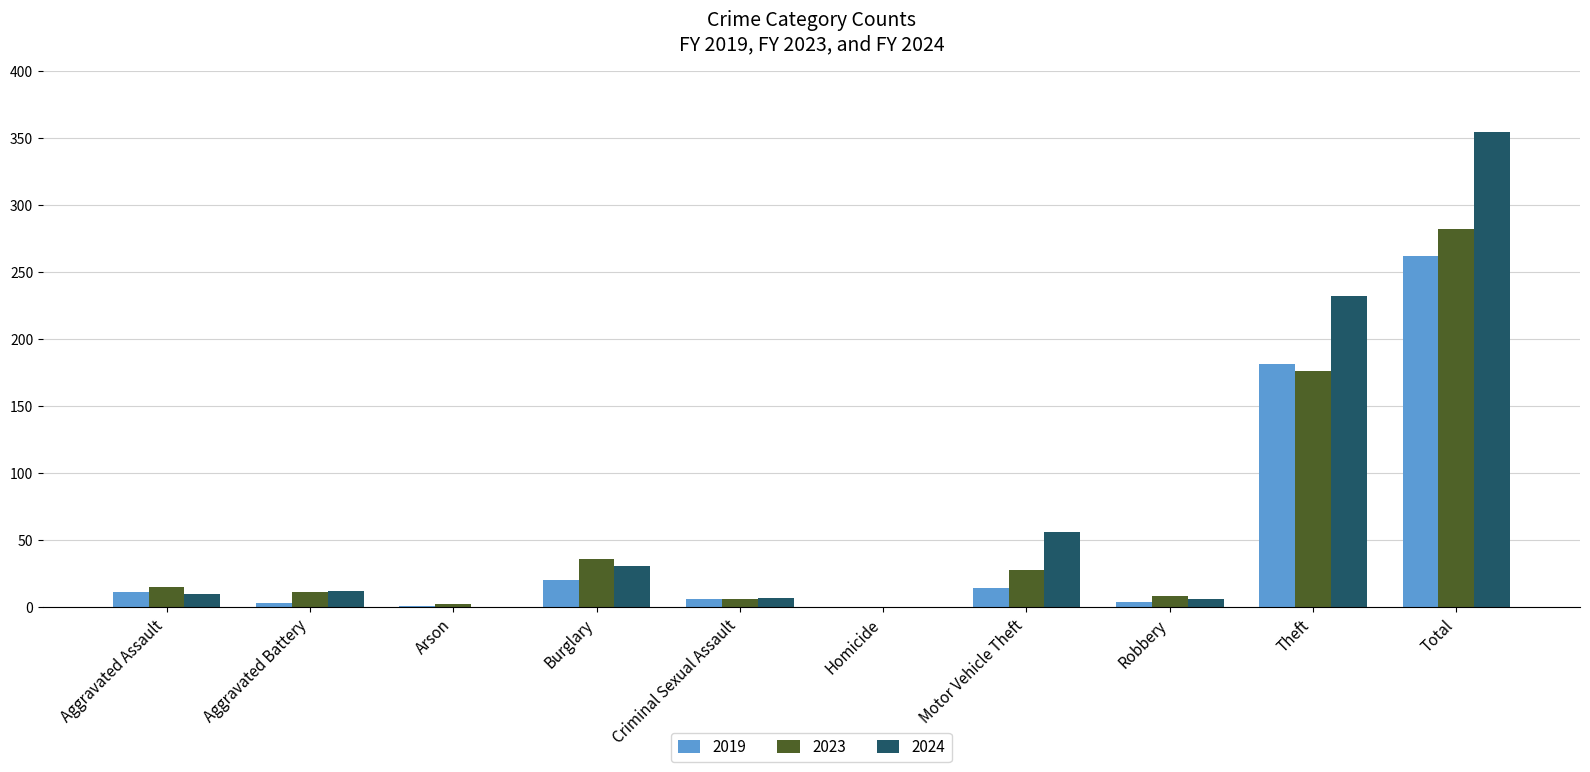

Which category has the highest value across all series?

Total